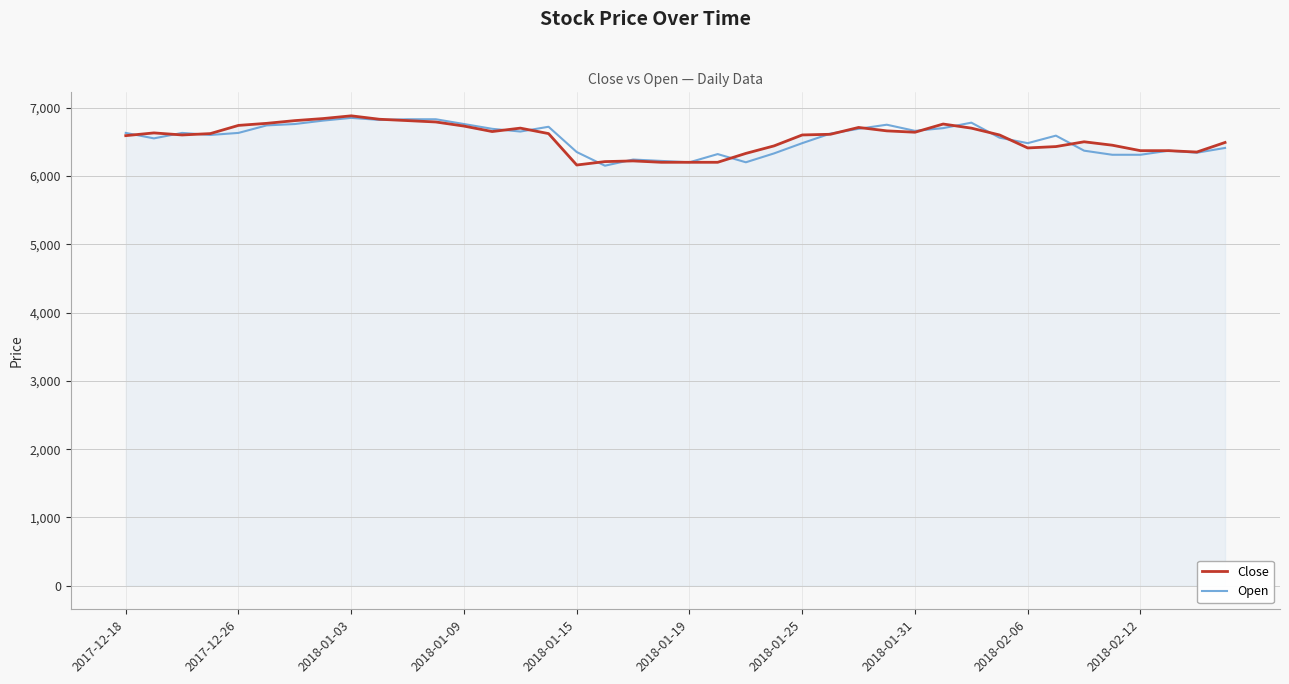

What are all the series names shown in the legend?

Close, Open